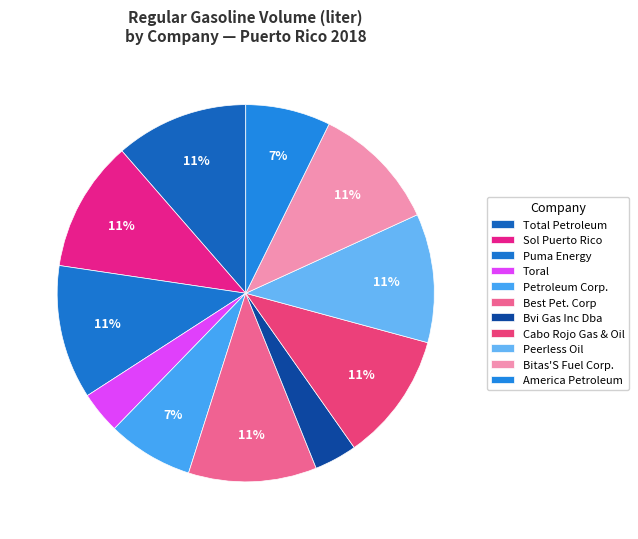

How many segments does this pie chart have?

11